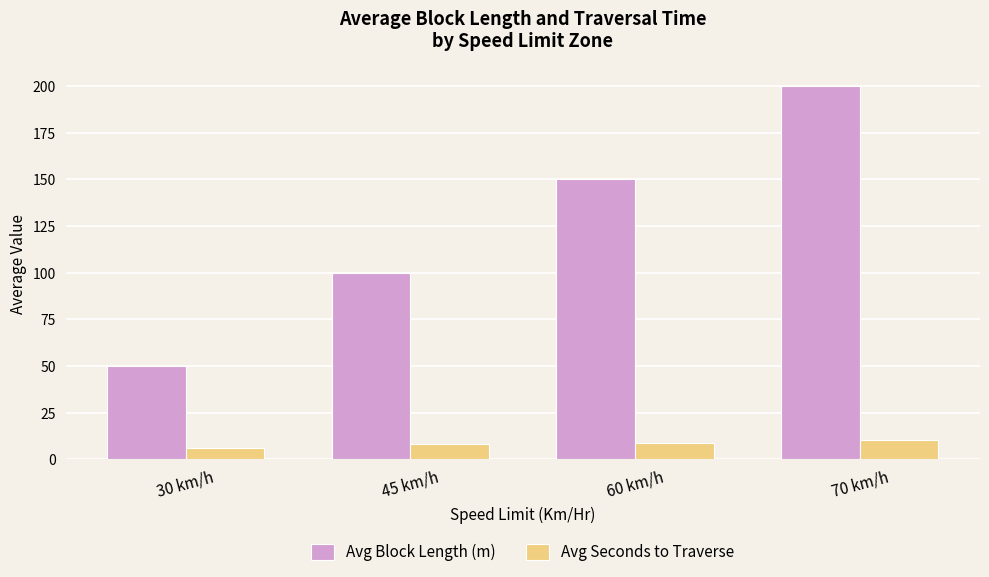

Reading left to right, what are all the values shown in this chart?

Avg Block Length (m): 30 km/h=50.0	45 km/h=100.0	60 km/h=150.0	70 km/h=200.0
Avg Seconds to Traverse: 30 km/h=6.0	45 km/h=8.0	60 km/h=9.0	70 km/h=10.3